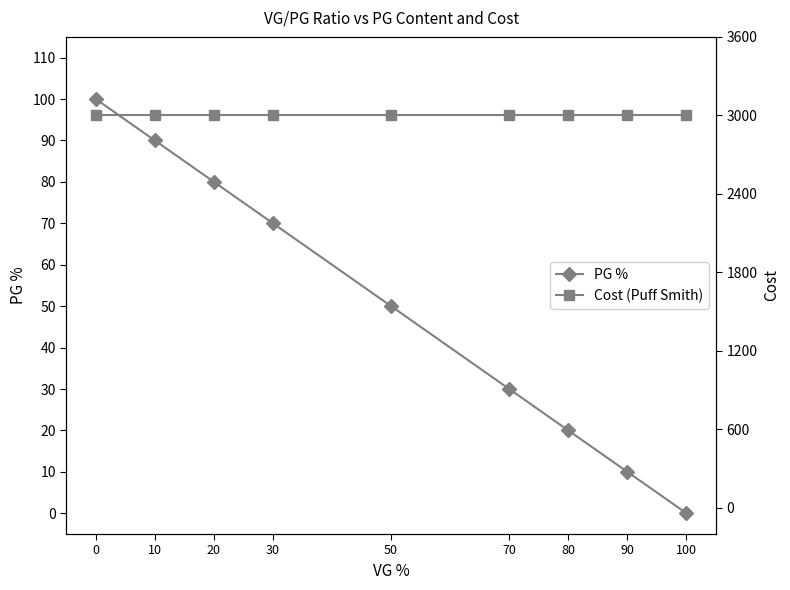

True or false: Cost (Puff Smith) and PG % intersect in this chart.

False